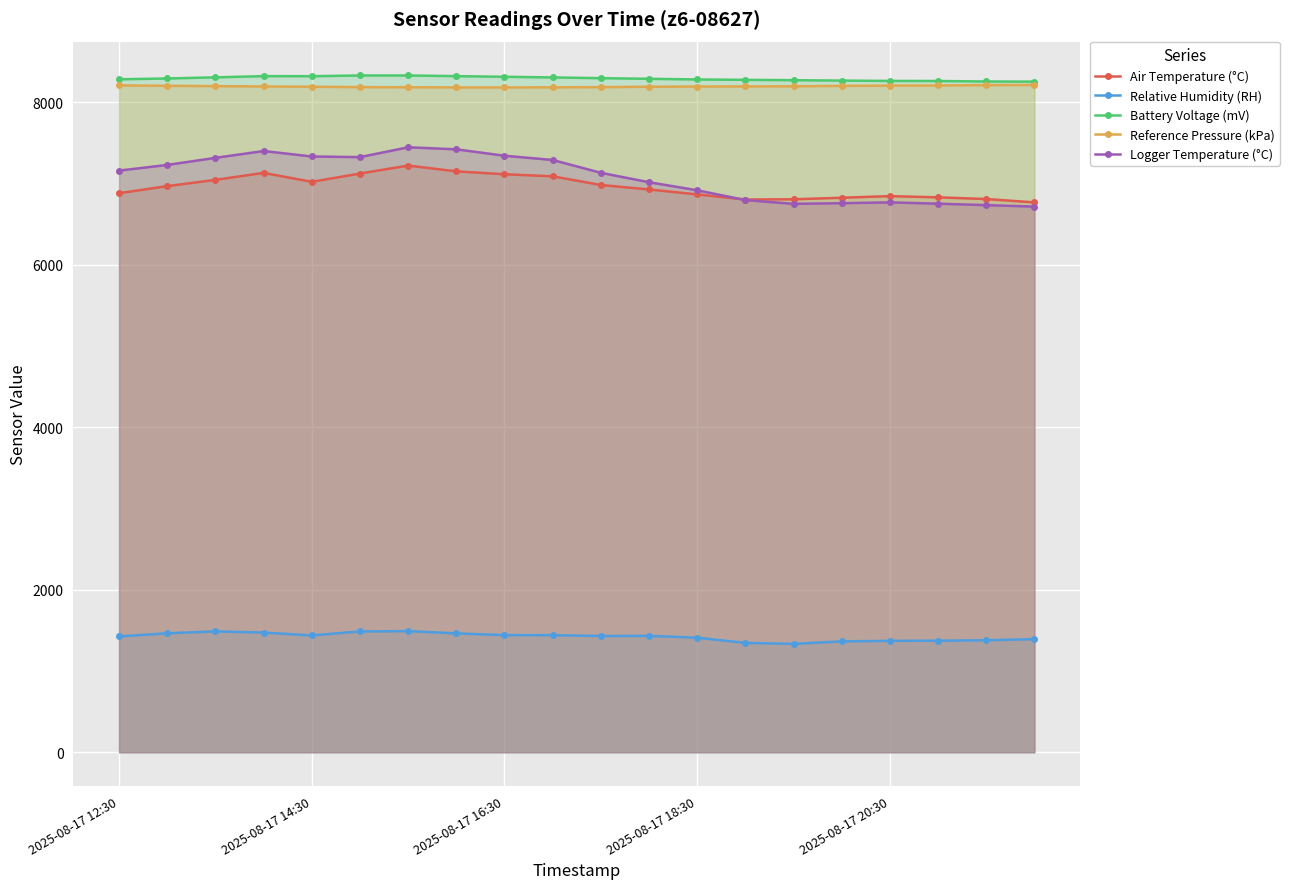

The value of Logger Temperature (°C) at 2025-08-17 14:30 is 7333. True or false?

True